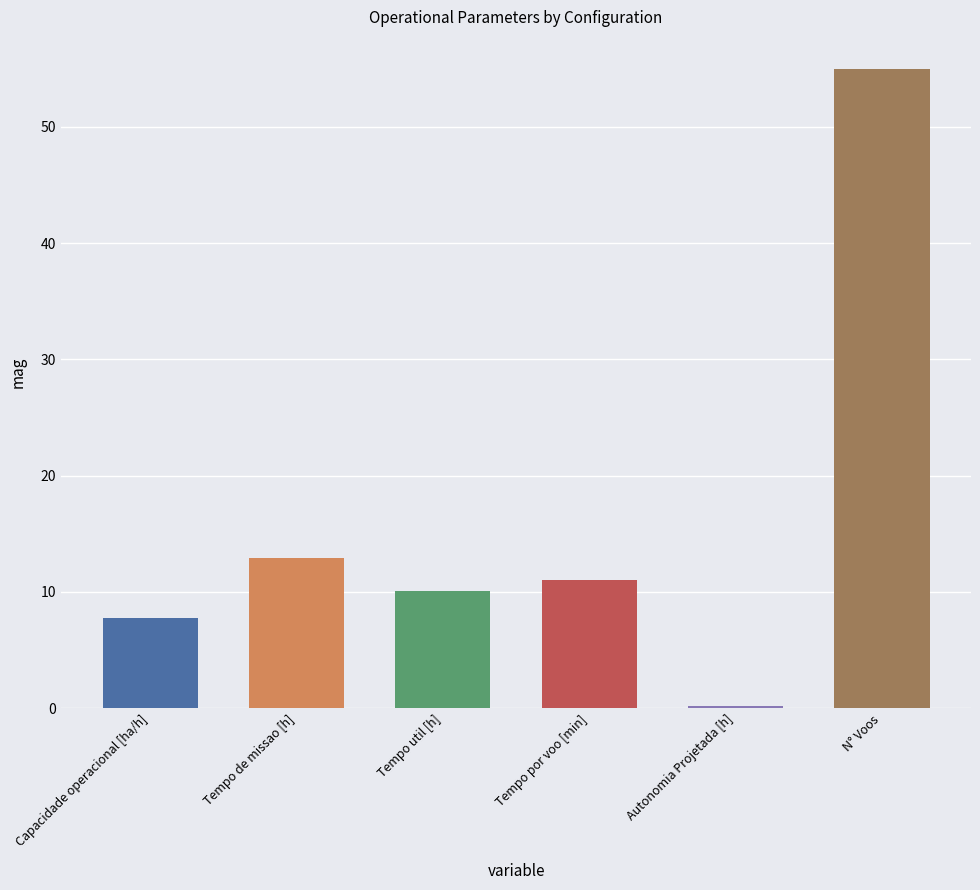

Is the value of Capacidade operacional [ha/h] at 3 greater than the value of Tempo de missao [h] at 3?

No